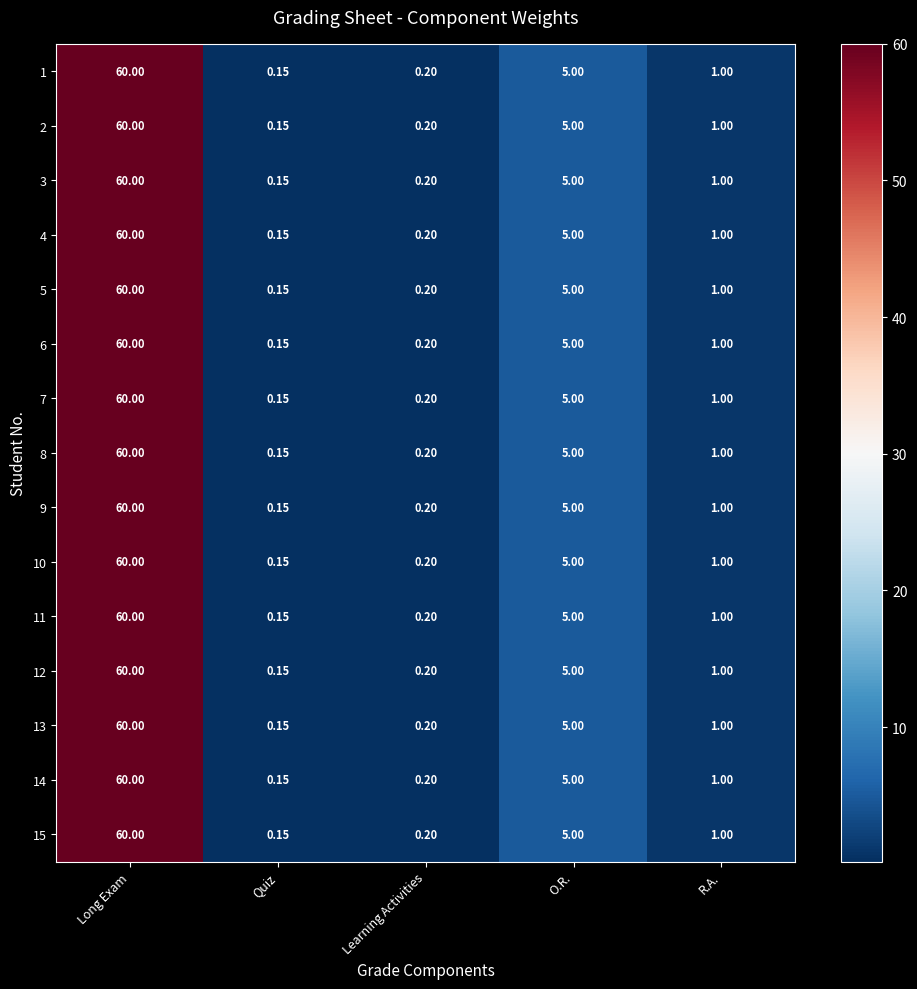

At which label is 1 closest to 30?

O.R.